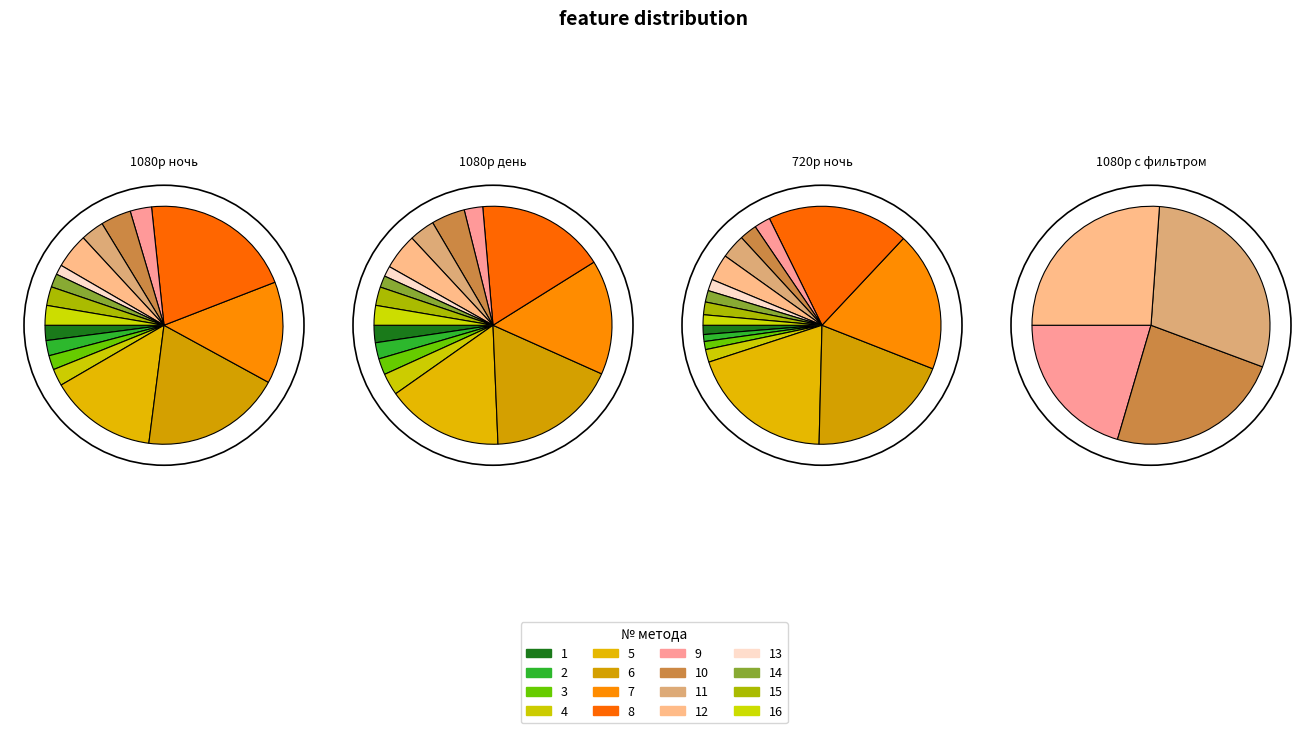

Does any single category account for the majority?

No